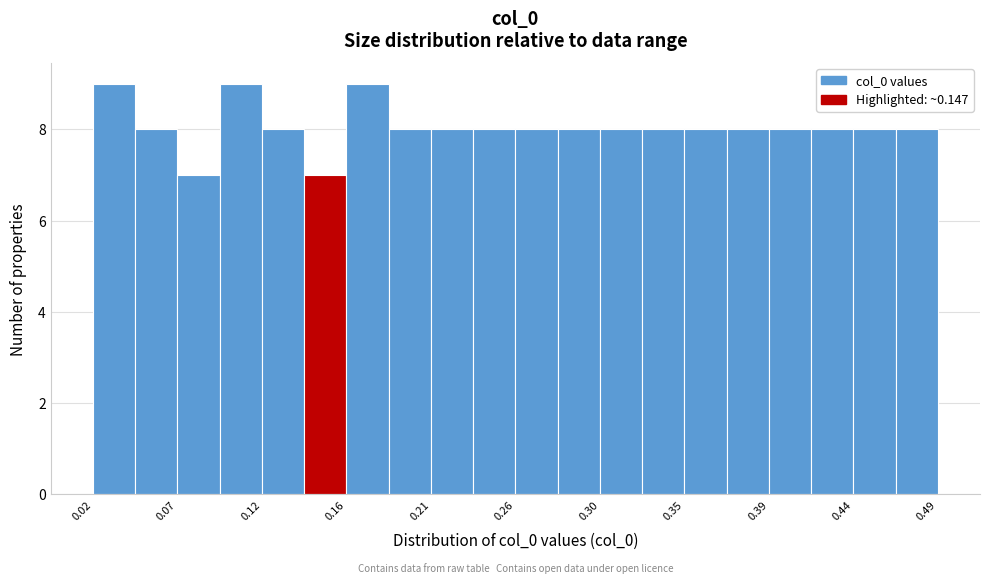

Reading left to right, list every bar in this chart as the range it spans on the x-axis followed by its height. Neither the bar edges nor the heights are printed on the chart, so give them approximately, as read against the axes.

0.025 to 0.045: 9
0.045 to 0.070: 8
0.070 to 0.095: 7
0.095 to 0.115: 9
0.115 to 0.140: 8
0.140 to 0.165: 7
0.165 to 0.185: 9
0.185 to 0.210: 8
0.210 to 0.230: 8
0.230 to 0.255: 8
0.255 to 0.280: 8
0.280 to 0.300: 8
0.300 to 0.325: 8
0.325 to 0.350: 8
0.350 to 0.370: 8
0.370 to 0.395: 8
0.395 to 0.420: 8
0.420 to 0.440: 8
0.440 to 0.465: 8
0.465 to 0.490: 8